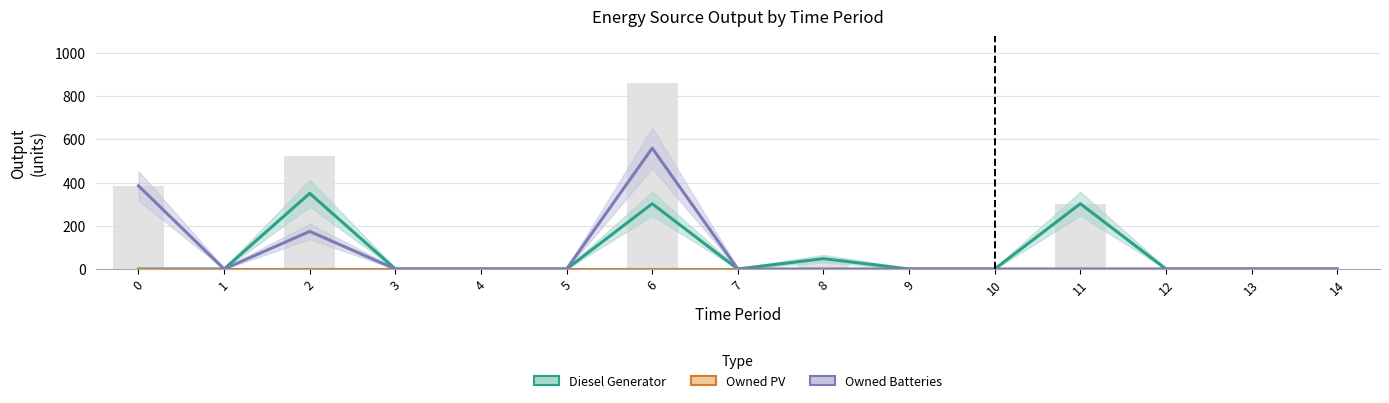

What is the sum of all Diesel Generator values?

1002